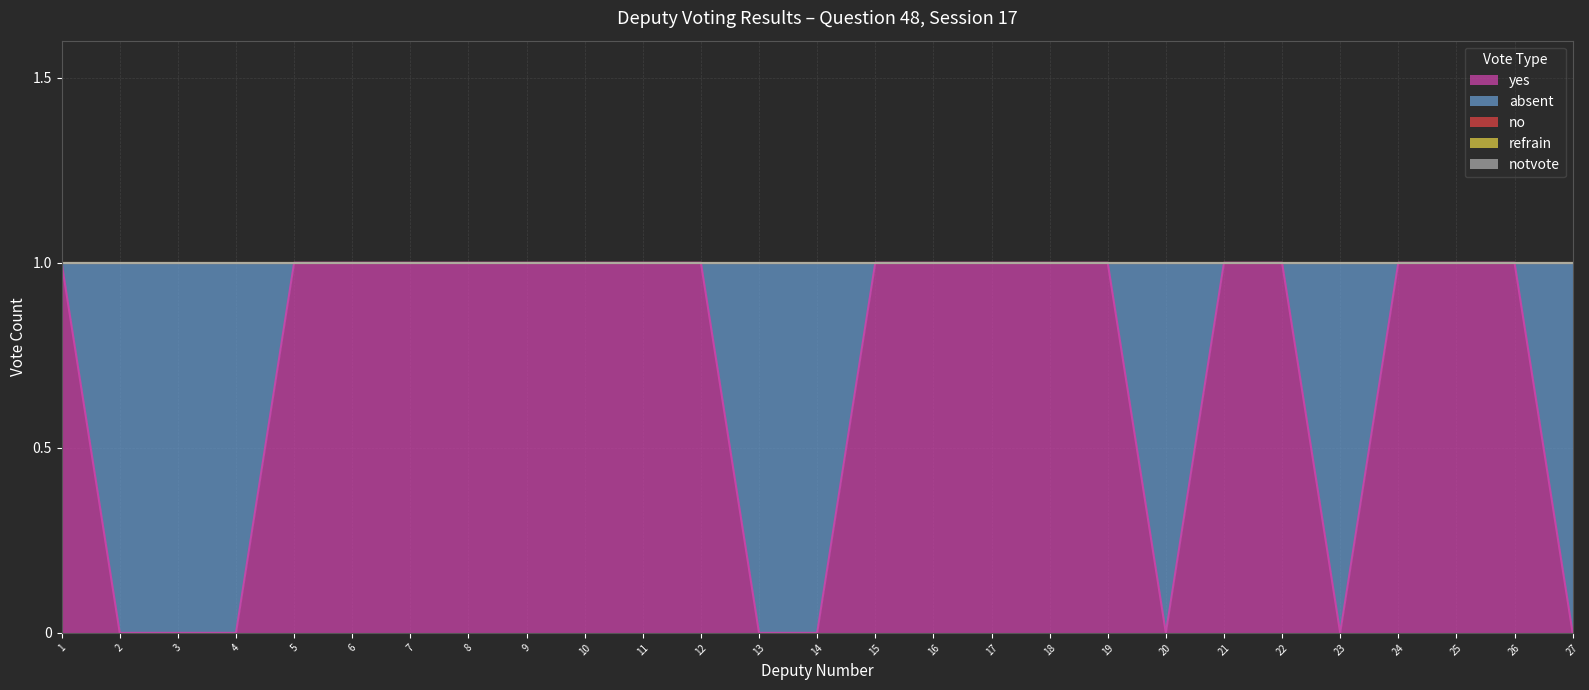

At which label does no reach its minimum?

1